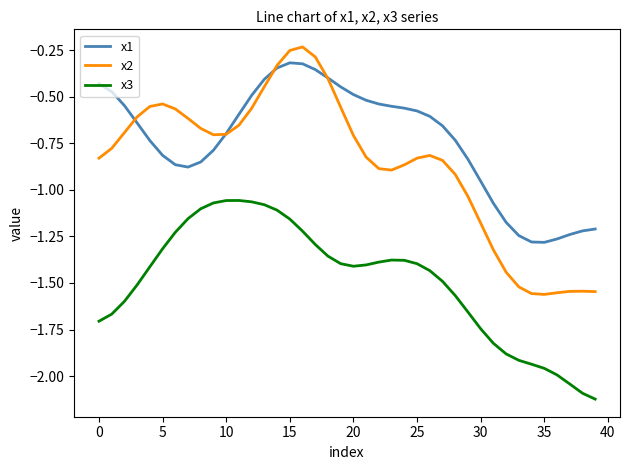

Count the number of data series in this chart.

3